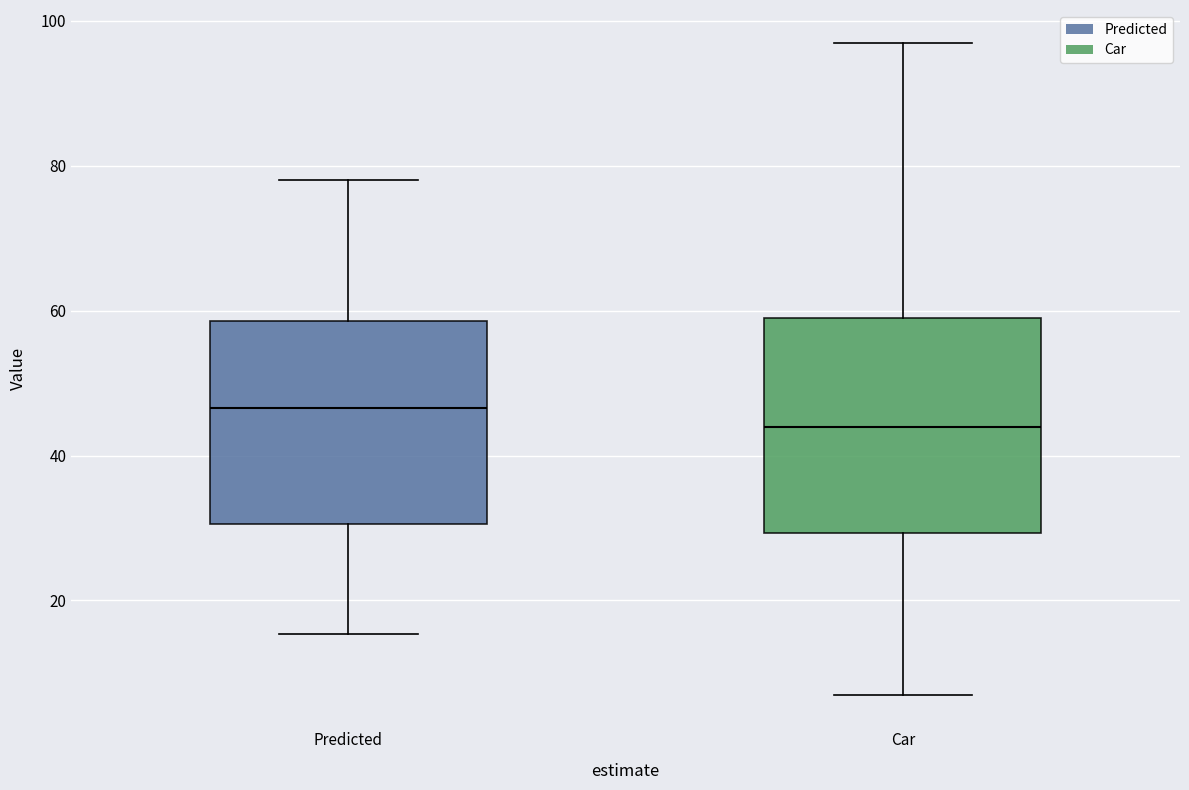

Reading left to right, transcribe this box plot: for each box, give where its median line is, the range the box spans, and where its two whiskers end, as read against the y-axis. The values are not printed on the chart, so give them approximately, as read against the axis.

Predicted: median 46, box 30 to 58, whiskers 16 to 78
Car: median 44, box 30 to 60, whiskers 8 to 98